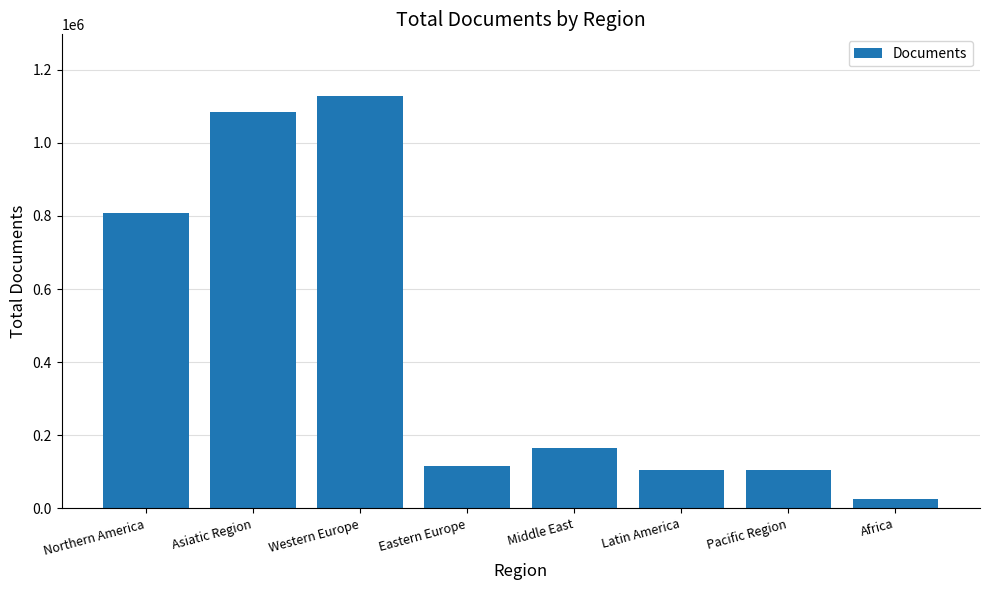

What is the difference between the values at Northern America and Latin America?

702758